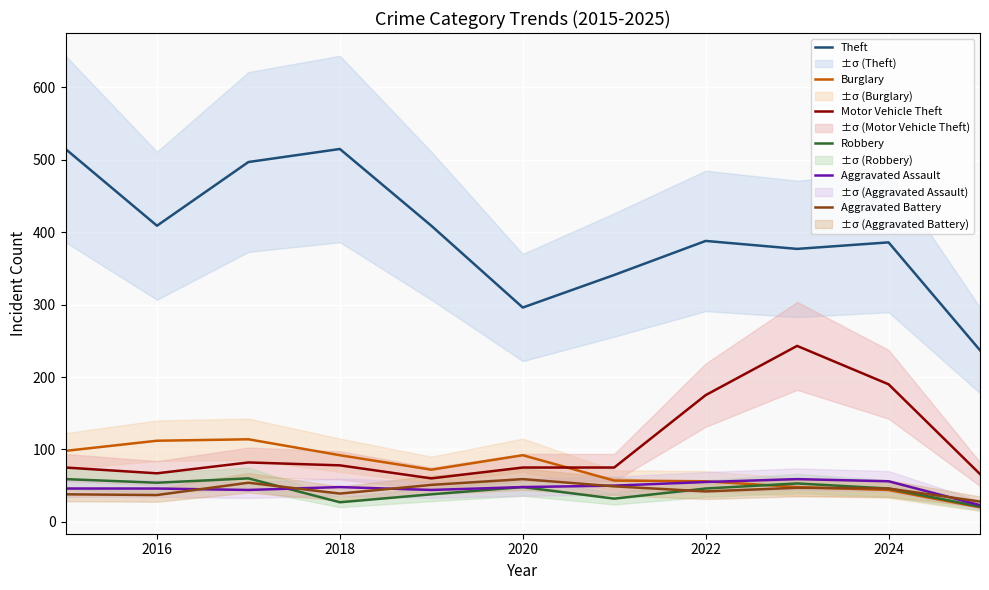

True or false: Motor Vehicle Theft and Burglary cross at least once.

True